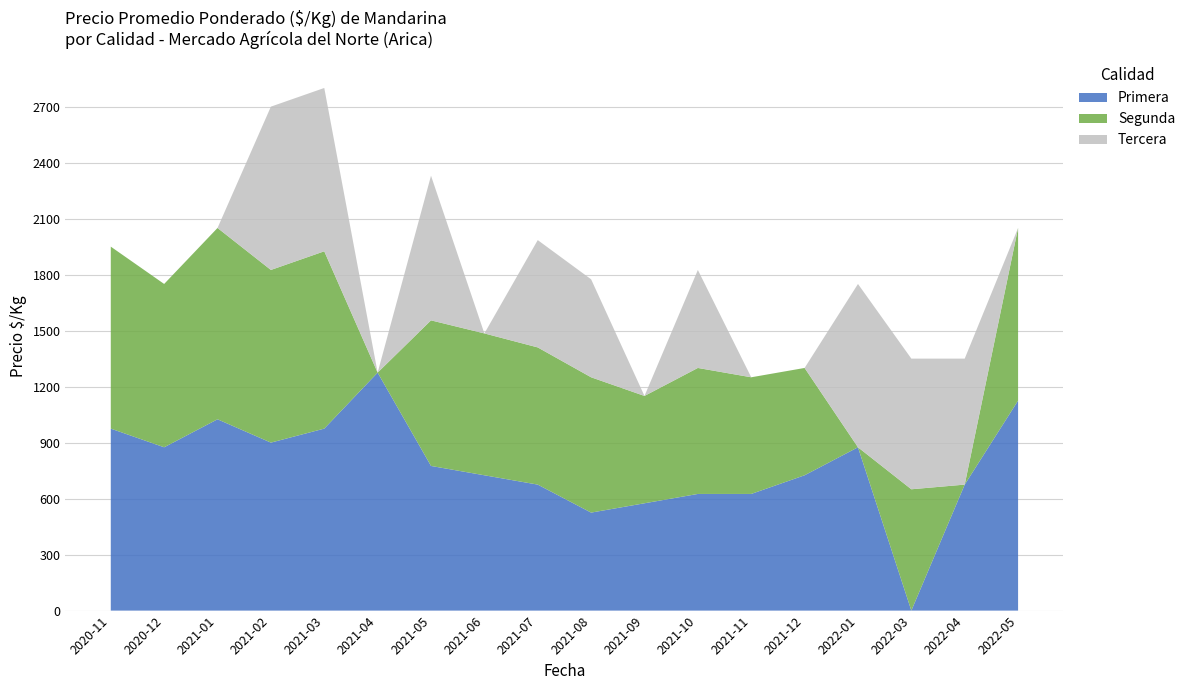

Reading left to right, transcribe all the data shown in this chart.

Primera: 2020-11=975	2020-12=875	2021-01=1025	2021-02=900	2021-03=975	2021-04=1275	2021-05=775	2021-06=725	2021-07=675	2021-08=525	2021-09=575	2021-10=625	2021-11=625	2021-12=725	2022-01=875	2022-03=0	2022-04=675	2022-05=1125
Segunda: 2020-11=975	2020-12=875	2021-01=1025	2021-02=925	2021-03=950	2021-04=0	2021-05=780	2021-06=760	2021-07=735	2021-08=725	2021-09=575	2021-10=675	2021-11=625	2021-12=575	2022-01=0	2022-03=650	2022-04=0	2022-05=925
Tercera: 2020-11=0	2020-12=0	2021-01=0	2021-02=875	2021-03=875	2021-04=0	2021-05=775	2021-06=0	2021-07=575	2021-08=525	2021-09=0	2021-10=525	2021-11=0	2021-12=0	2022-01=875	2022-03=700	2022-04=675	2022-05=0